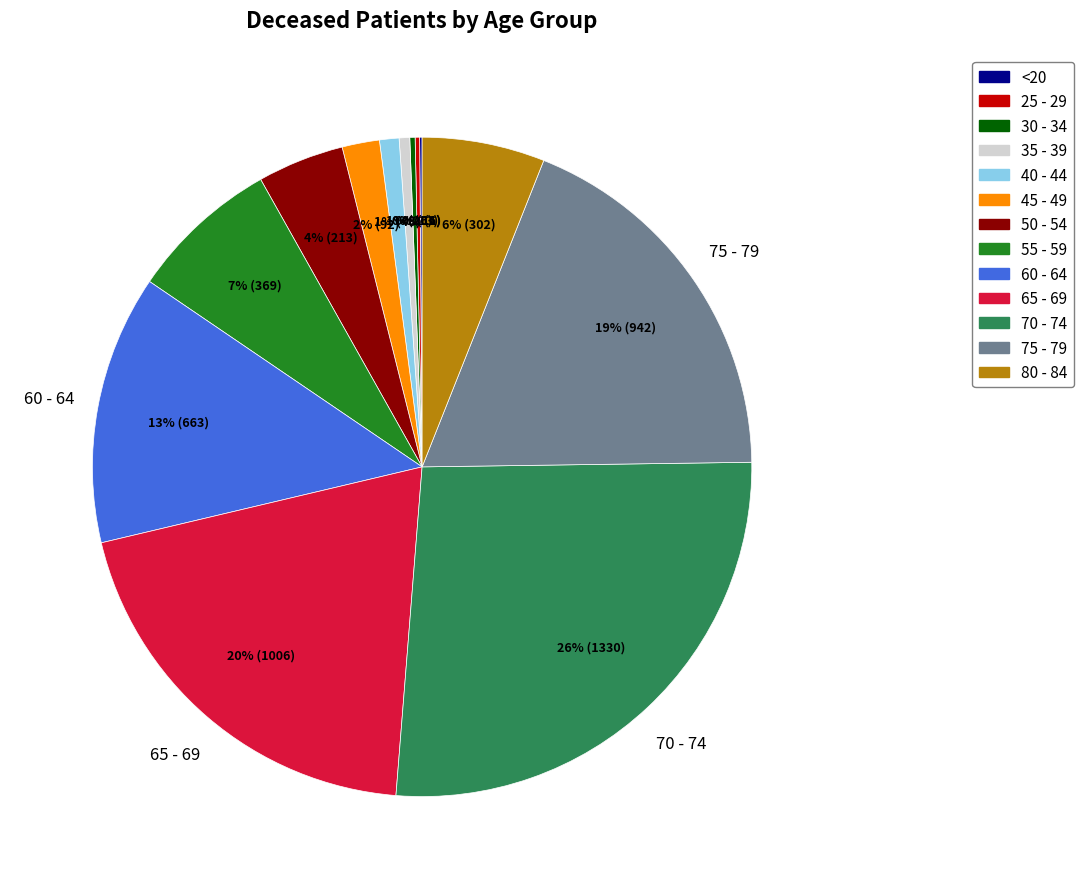

Which category has the biggest portion of the pie?

70 - 74